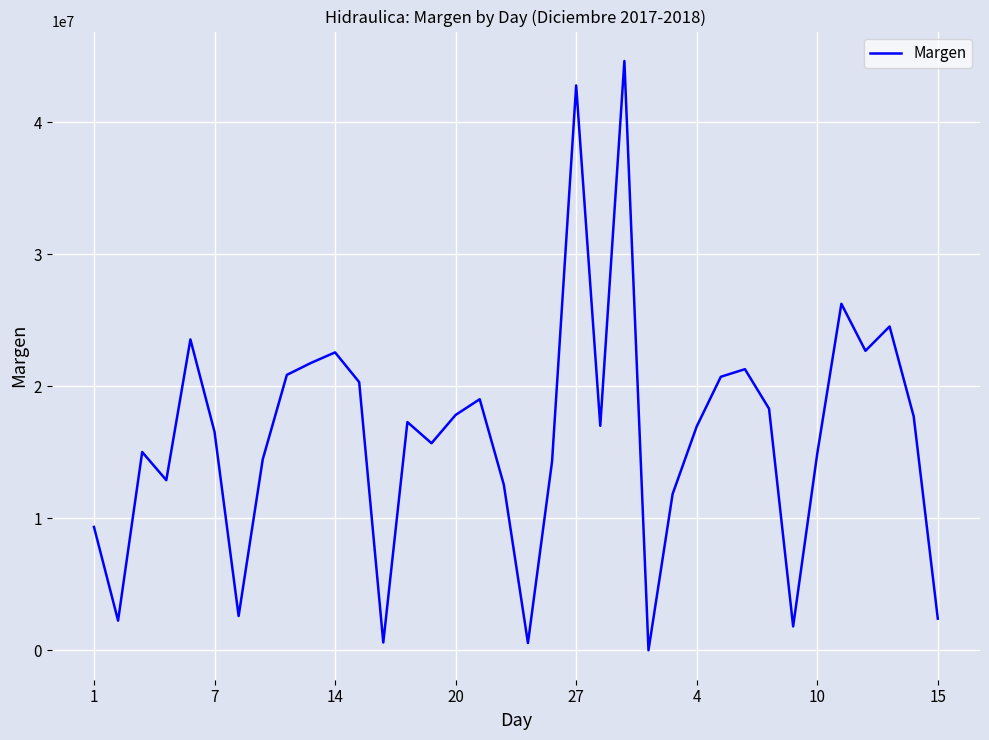

Count the number of data series in this chart.

1